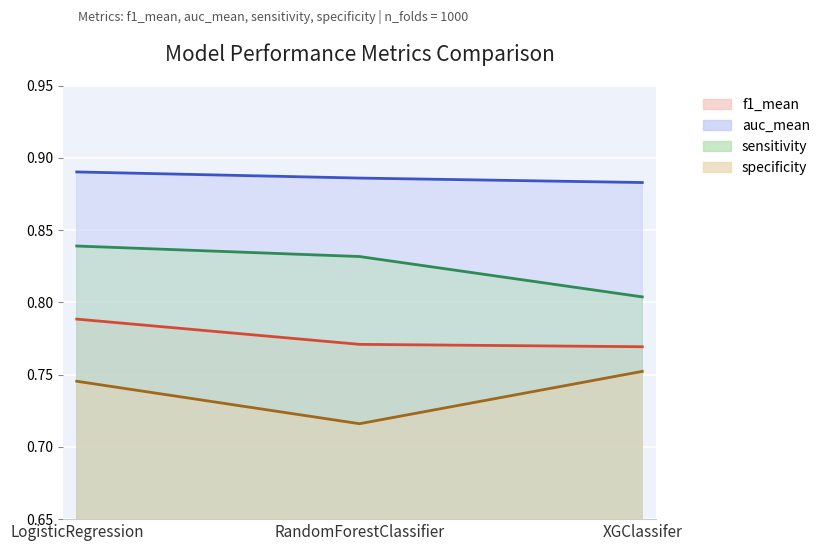

Where is auc_mean nearest to the value 0?

XGClassifer